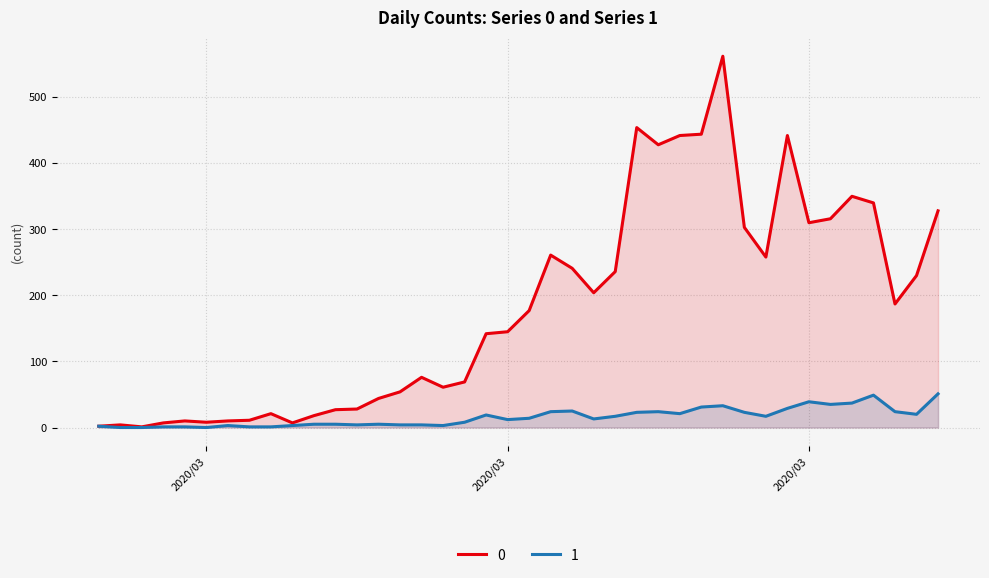

True or false: 0 and 1 cross at least once.

False